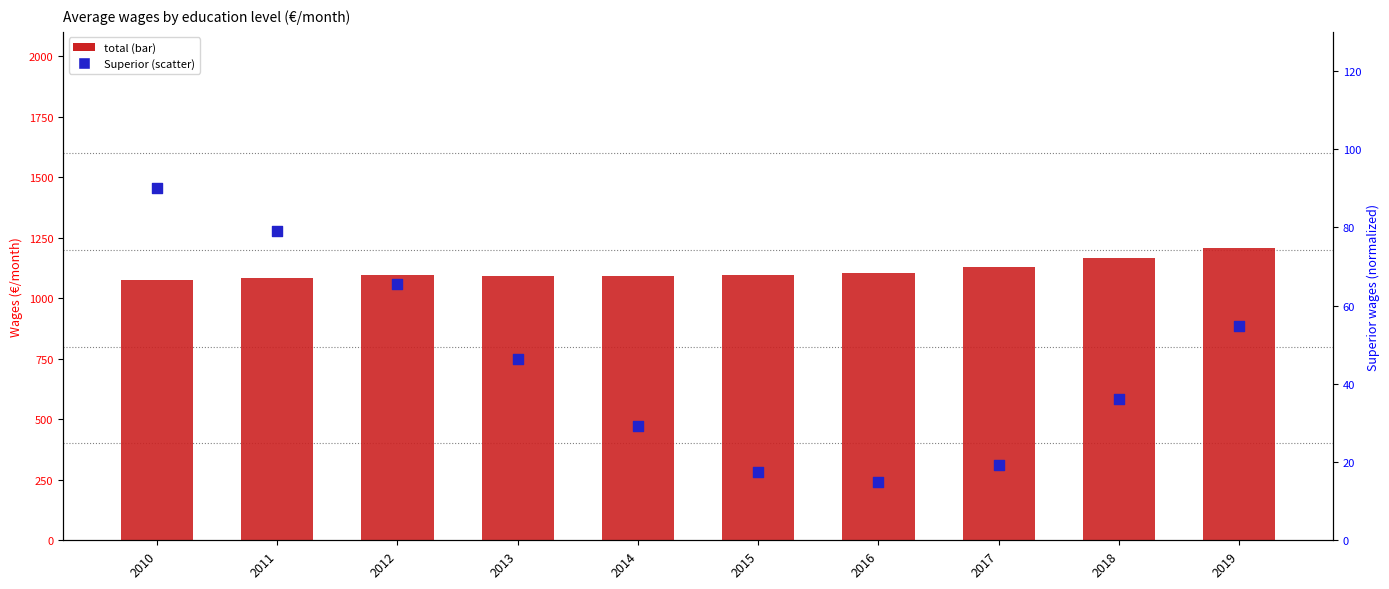

What are all the series names shown in the legend?

total, Superior